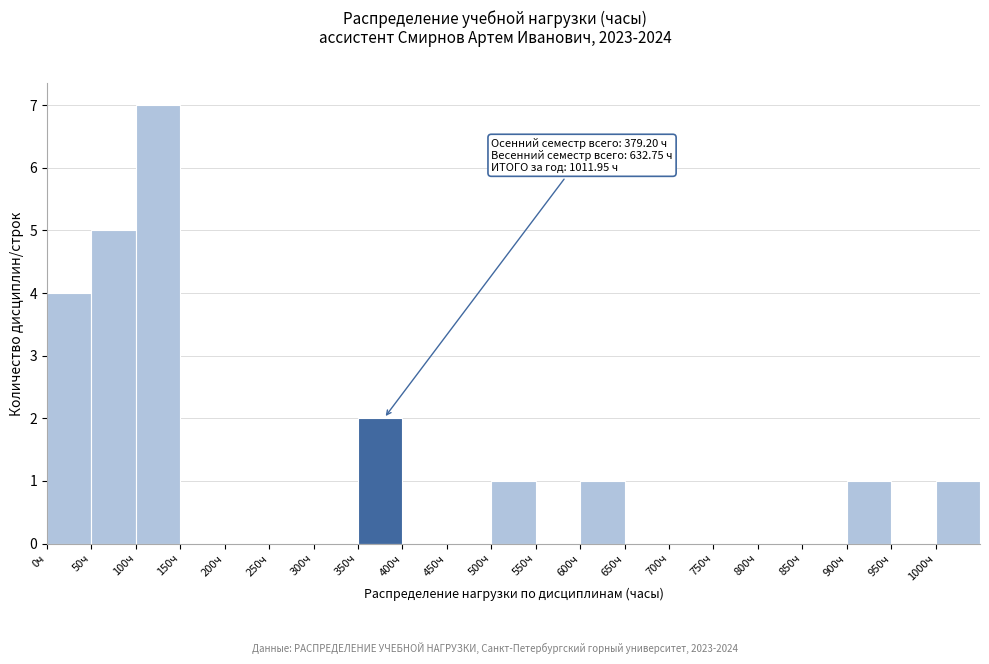

Which range on the x-axis has the tallest bar?

100 to 150